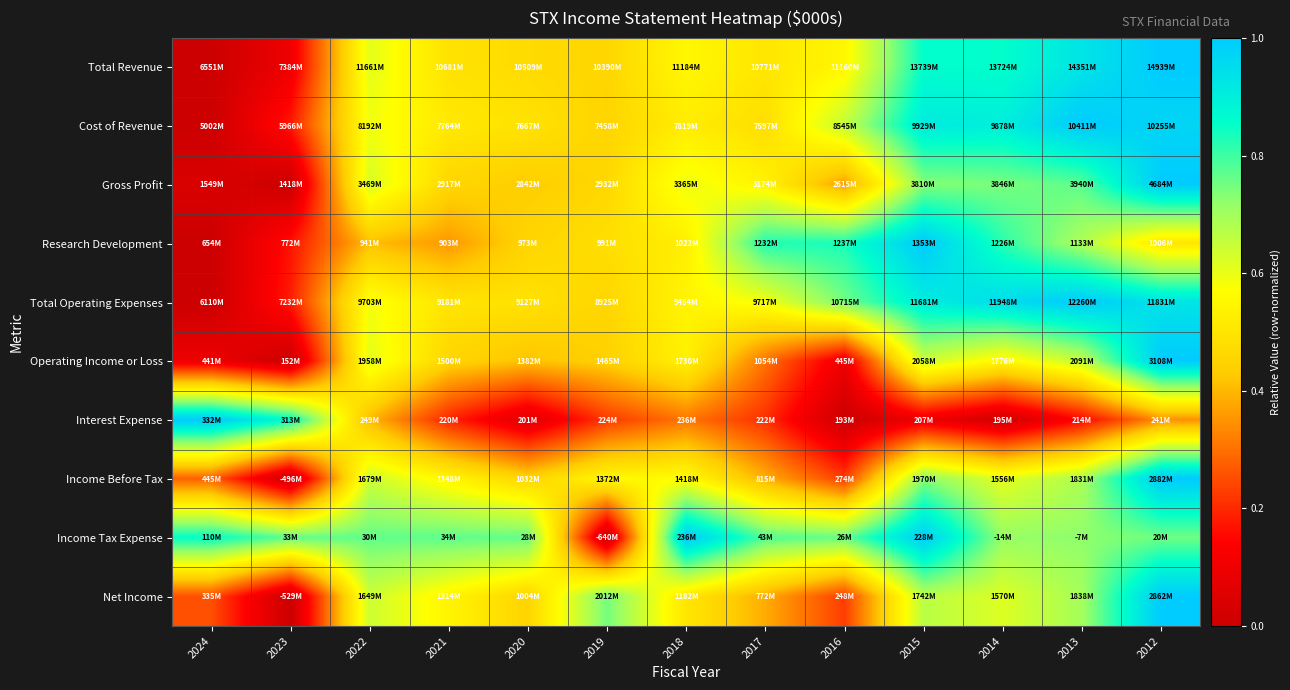

Which has a higher value, 2014 or 2013?

2013